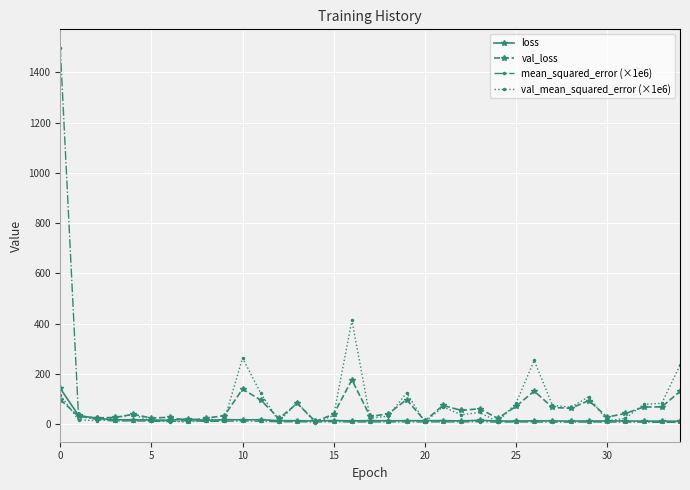

True or false: val_loss has more than 0 interior local peaks.

True